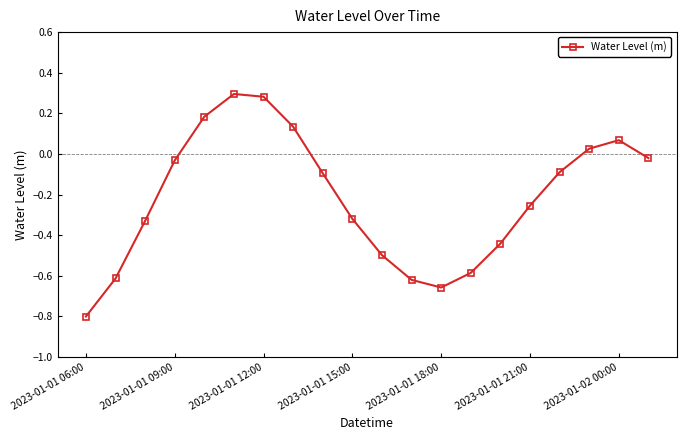

What is the value of the 11th point from the left?

-0.5